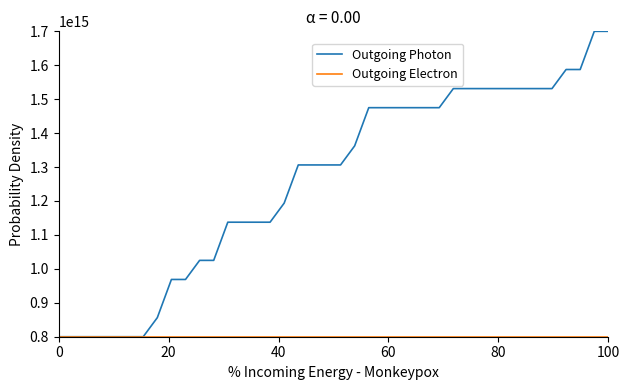

Which series has the largest total across all categories?

Outgoing Photon